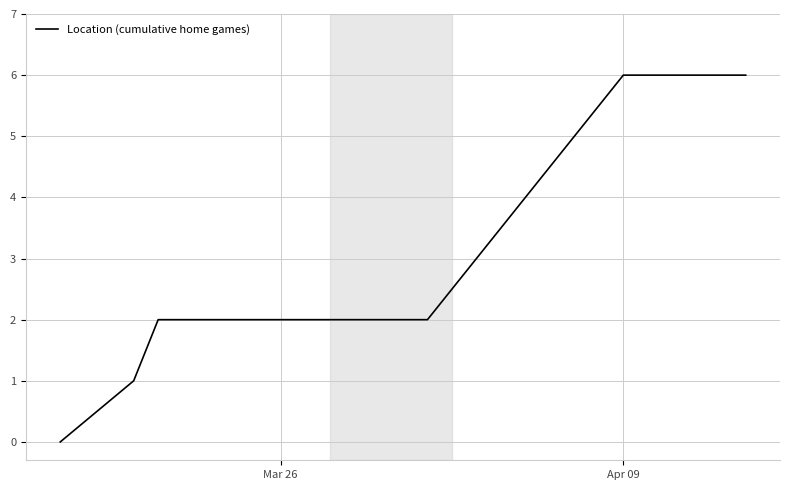

What is the difference between the maximum and minimum values?

6